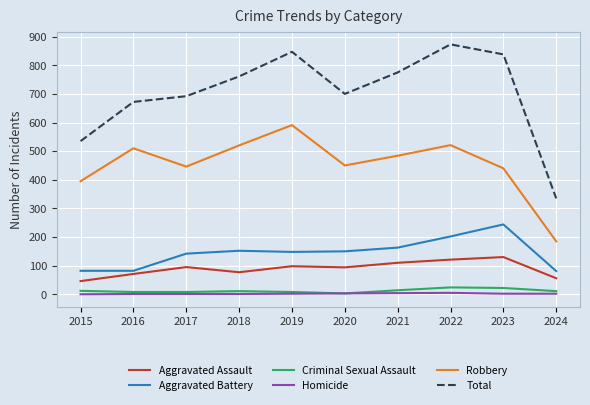

At which category does Total reach its first local valley?

2020